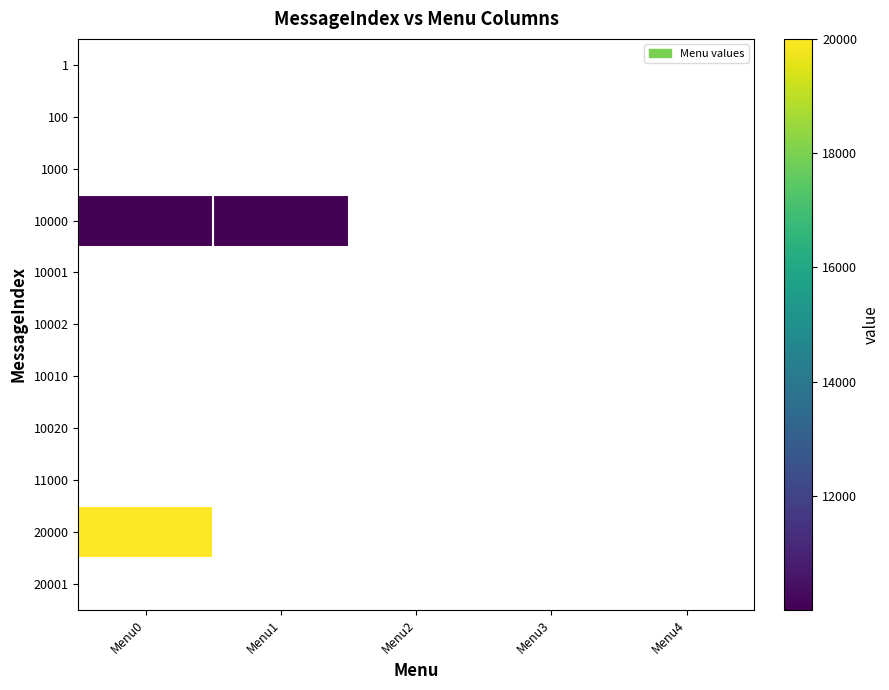

List the series in order of their peak value, lowest first.

1, 100, 1000, 10001, 10002, 10010, 10020, 11000, 20001, 10000, 20000